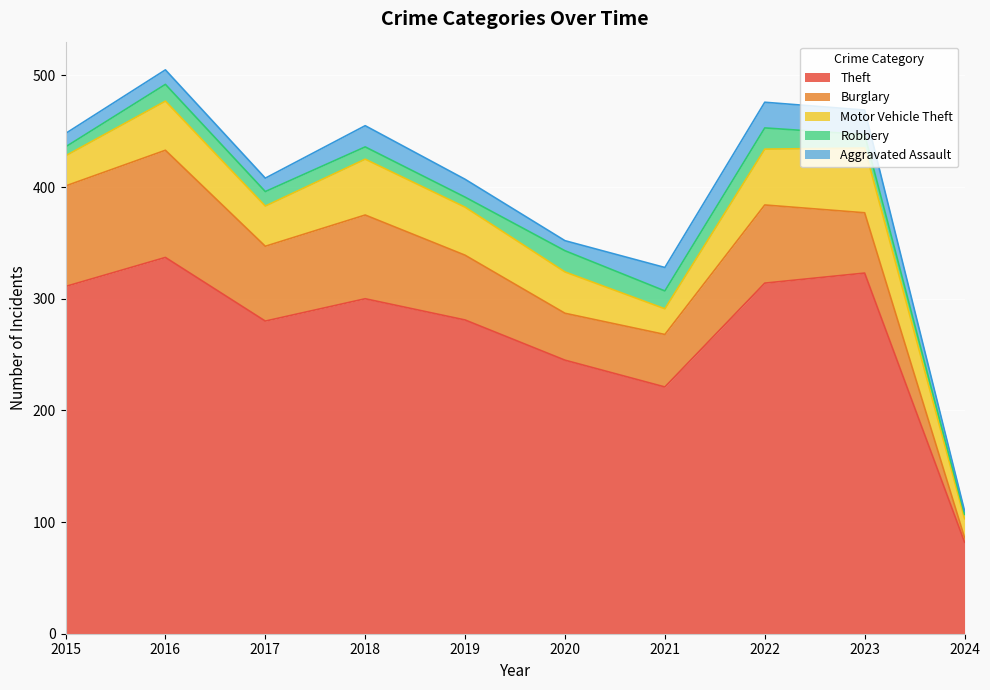

Is it true that Robbery equals 11 at 2018?

True